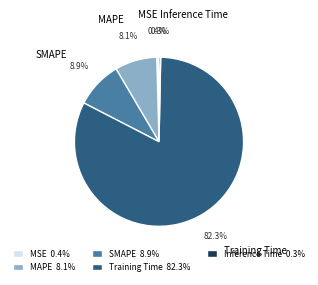

To the nearest percent, what is the difference between the largest and smallest slice percentages?

82%